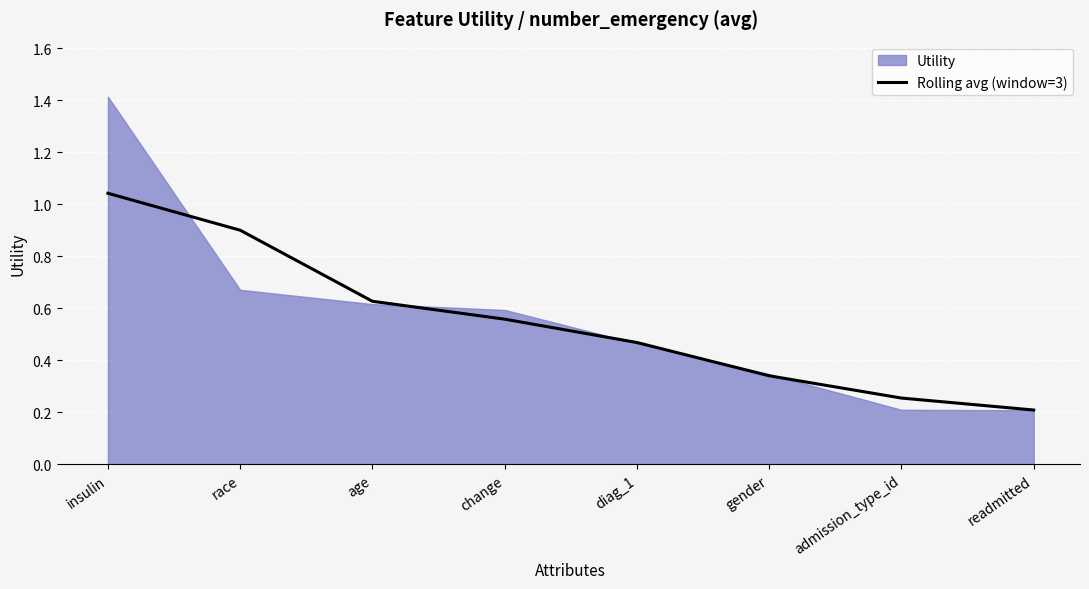

List the labels in order of value, smallest first.

readmitted, admission_type_id, gender, diag_1, change, age, race, insulin